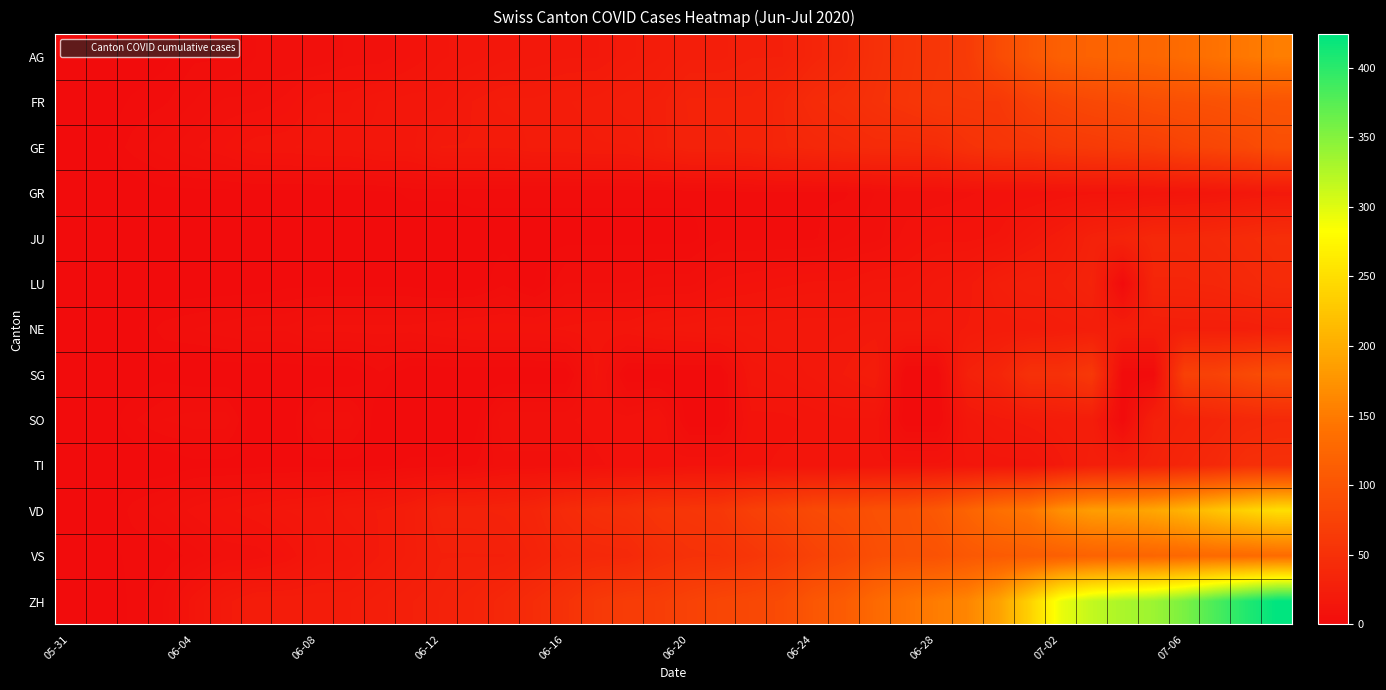

Reading left to right, transcribe all the data shown in this chart.

AG: 0	0	0	1	3	3	5	5	5	7	7	10	13	14	16	17	18	18	21	23	26	26	28	28	35	40	50	55	59	65	88	103	116	120	123	125	132	140	147	153
FR: 0	0	2	3	5	7	7	9	13	13	15	16	16	20	22	22	23	24	26	27	32	32	32	36	44	47	52	56	61	61	61	72	79	84	87	92	94	96	99	100
GE: 0	1	4	6	8	10	13	13	14	14	16	16	20	20	20	22	22	23	23	27	31	31	32	36	38	40	43	43	44	52	56	57	62	64	67	69	76	80	84	92
GR: 0	0	0	1	1	1	1	1	1	1	1	2	2	2	2	2	2	2	2	2	2	2	3	3	3	3	5	7	7	8	9	9	10	11	11	12	13	14	16	18
JU: 0	0	0	0	0	0	0	0	0	0	0	0	0	1	1	1	1	1	1	1	1	3	3	3	3	5	6	9	11	11	12	17	22	30	33	39	39	41	44	47
LU: 0	0	0	0	0	0	0	1	1	1	1	1	0	0	3	0	5	5	5	6	6	9	10	11	12	12	14	14	17	19	25	28	28	32	0	36	36	37	40	43
NE: 0	0	1	4	5	6	7	7	9	9	9	9	10	11	11	11	12	13	13	15	16	17	17	18	18	18	19	19	19	20	22	22	24	25	25	25	26	26	26	28
SG: 0	0	0	1	0	0	0	0	0	0	3	0	0	0	0	0	0	12	0	0	0	0	14	15	17	20	23	0	0	29	35	51	51	62	0	0	73	75	85	92
SO: 0	0	3	5	6	6	0	0	6	6	0	0	0	0	8	8	8	9	9	11	0	0	11	11	12	13	13	0	0	16	19	21	23	24	0	28	32	35	39	41
TI: 0	0	0	0	1	1	1	1	1	1	1	2	2	3	6	6	6	8	9	9	10	10	11	12	12	12	12	12	12	13	14	14	19	26	27	31	36	40	48	50
VD: 0	0	4	6	9	11	13	15	16	19	20	24	31	31	32	35	43	48	50	56	58	60	71	77	86	89	95	97	105	121	137	146	171	184	187	194	207	223	238	250
VS: 0	1	2	2	4	7	7	10	15	16	20	24	28	28	28	32	37	39	40	48	52	53	58	65	75	82	92	96	97	105	109	112	115	120	122	124	127	130	130	132
ZH: 0	0	2	5	13	19	23	23	23	23	26	28	30	33	38	45	52	62	67	68	75	80	83	87	103	110	129	141	152	161	189	237	293	316	329	337	356	382	405	424